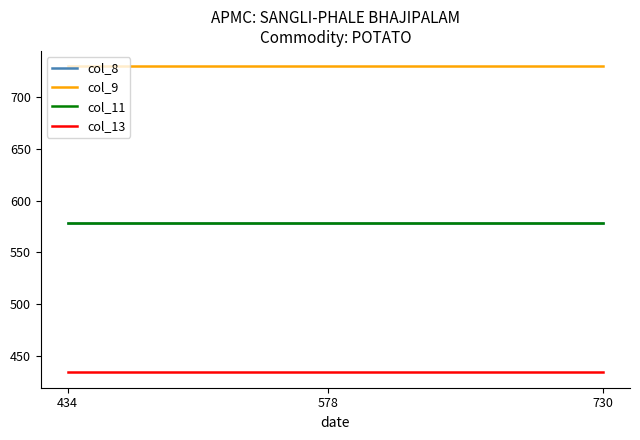

Does the chart have visible grid lines?

No